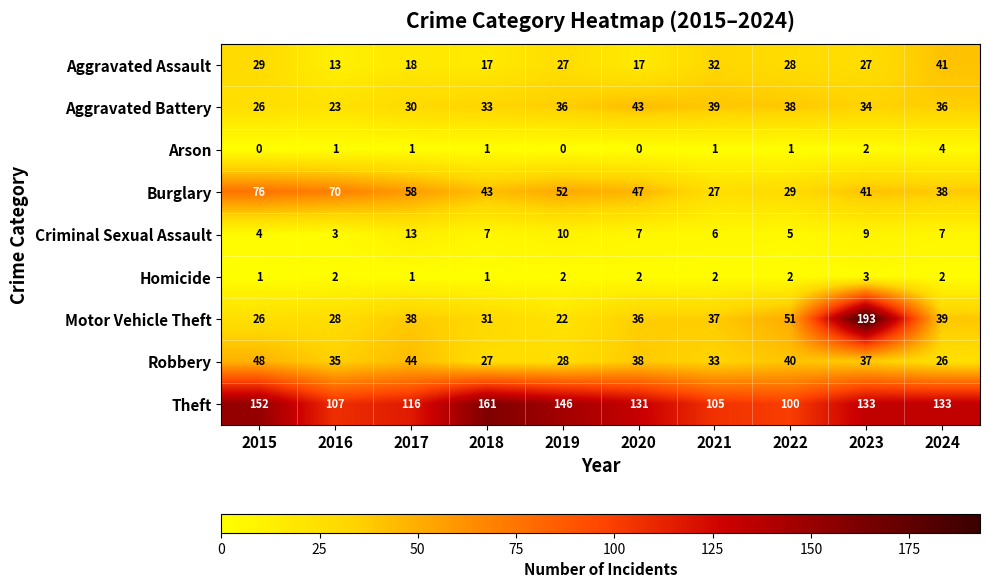

Rank the series by their maximum value, from highest to lowest.

Motor Vehicle Theft, Theft, Burglary, Robbery, Aggravated Battery, Aggravated Assault, Criminal Sexual Assault, Arson, Homicide